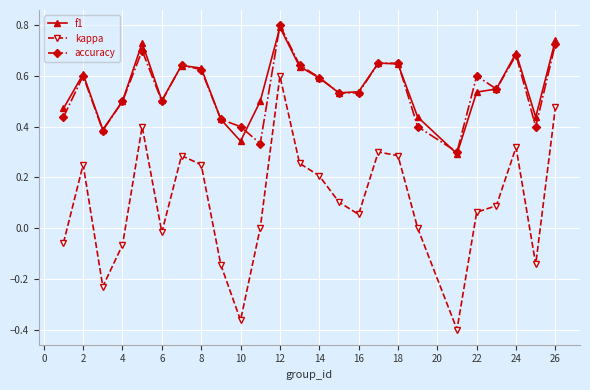

True or false: f1 and kappa cross at least once.

False